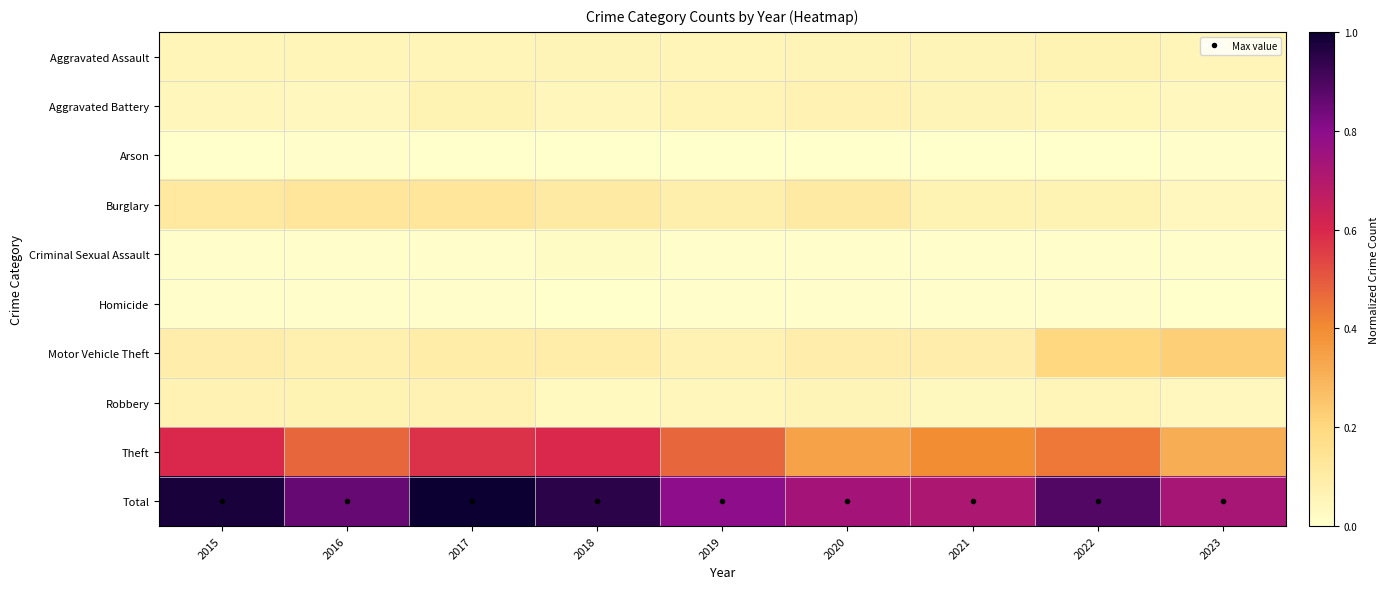

Reading left to right, extract all data points from this chart.

Aggravated Assault: 2015=0.1	2016=0.1	2017=0.1	2018=0.1	2019=0.1	2020=0.1	2021=0.1	2022=0.1	2023=0.1
Aggravated Battery: 2015=0.0	2016=0.0	2017=0.1	2018=0.0	2019=0.1	2020=0.1	2021=0.1	2022=0.0	2023=0.0
Arson: 2015=0.0	2016=0.0	2017=0.0	2018=0.0	2019=0.0	2020=0.0	2021=0.0	2022=0.0	2023=0.0
Burglary: 2015=0.1	2016=0.1	2017=0.1	2018=0.1	2019=0.1	2020=0.1	2021=0.1	2022=0.1	2023=0.0
Criminal Sexual Assault: 2015=0.0	2016=0.0	2017=0.0	2018=0.0	2019=0.0	2020=0.0	2021=0.0	2022=0.0	2023=0.0
Homicide: 2015=0.0	2016=0.0	2017=0.0	2018=0.0	2019=0.0	2020=0.0	2021=0.0	2022=0.0	2023=0.0
Motor Vehicle Theft: 2015=0.1	2016=0.1	2017=0.1	2018=0.1	2019=0.1	2020=0.1	2021=0.1	2022=0.2	2023=0.2
Robbery: 2015=0.1	2016=0.1	2017=0.1	2018=0.0	2019=0.0	2020=0.1	2021=0.0	2022=0.1	2023=0.0
Theft: 2015=0.6	2016=0.5	2017=0.6	2018=0.6	2019=0.5	2020=0.3	2021=0.4	2022=0.4	2023=0.3
Total: 2015=1.0	2016=0.9	2017=1.0	2018=1.0	2019=0.8	2020=0.7	2021=0.7	2022=0.9	2023=0.7